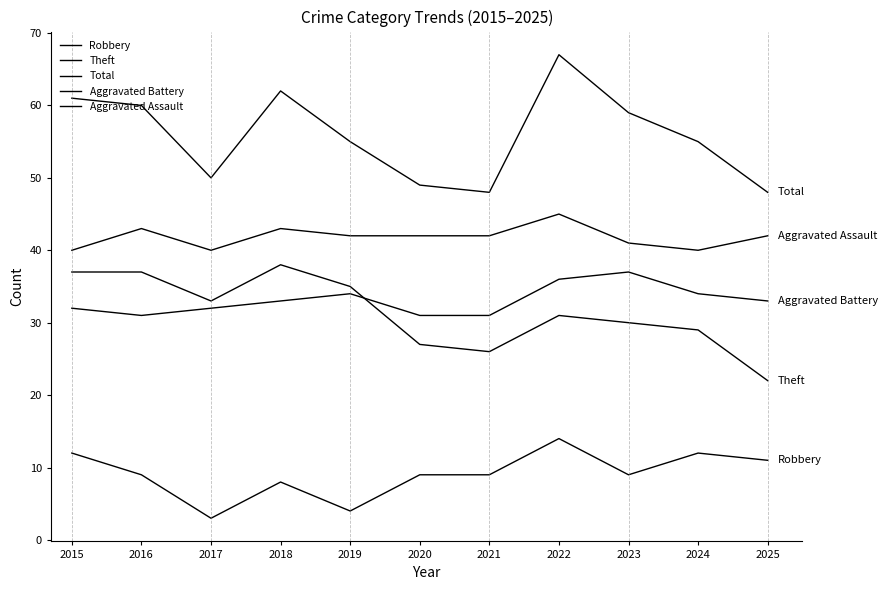

How many lines are shown in the chart?

5